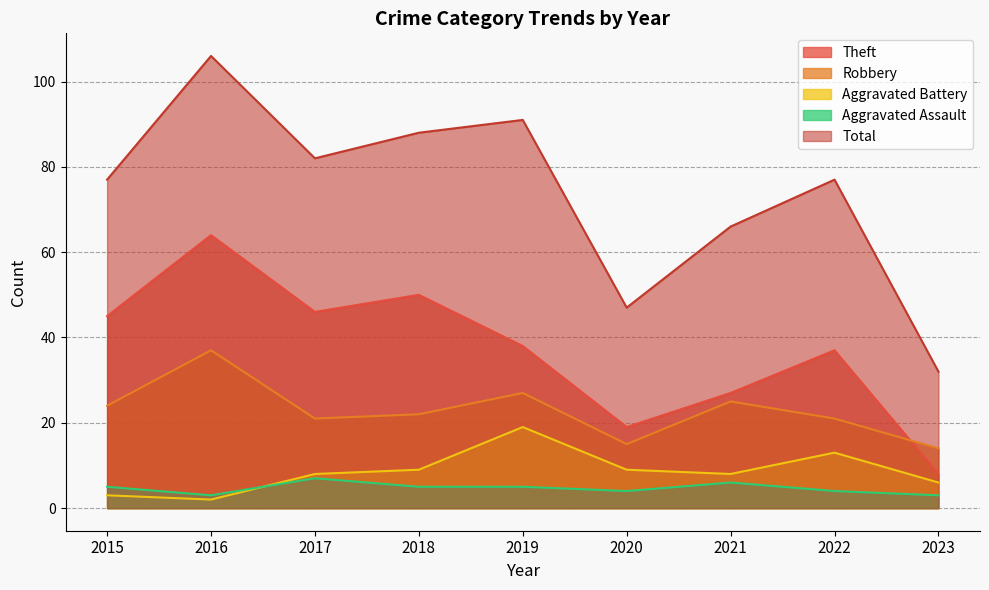

What is the value of the Aggravated Battery point at the 8th from the left?

13